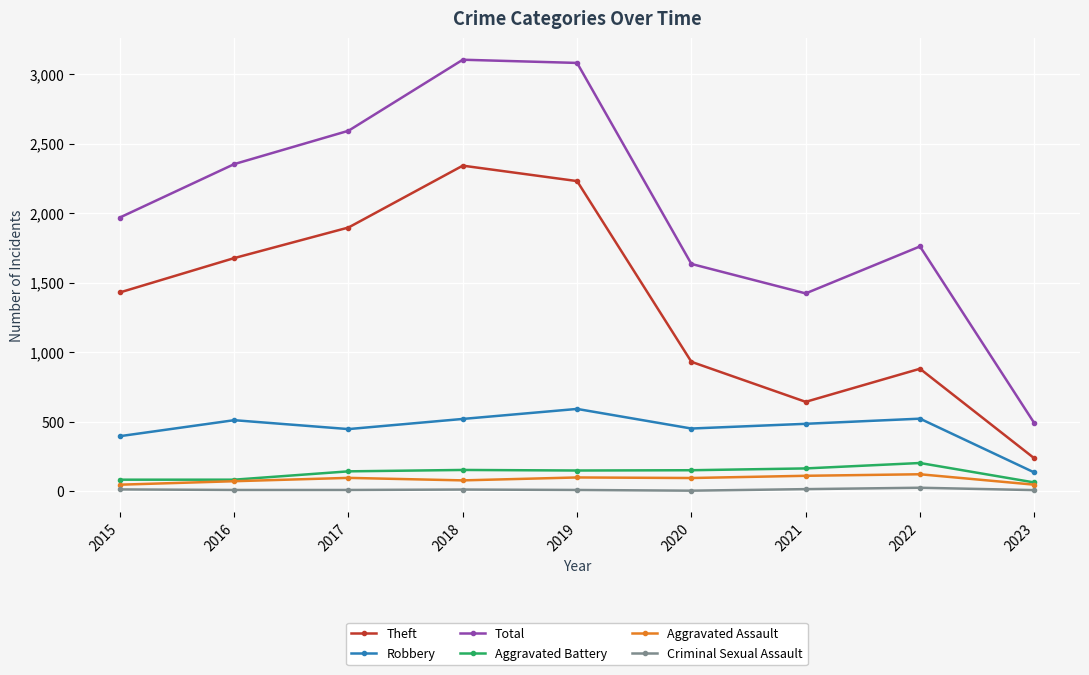

At how many categories does at least one series exceed 843?

8